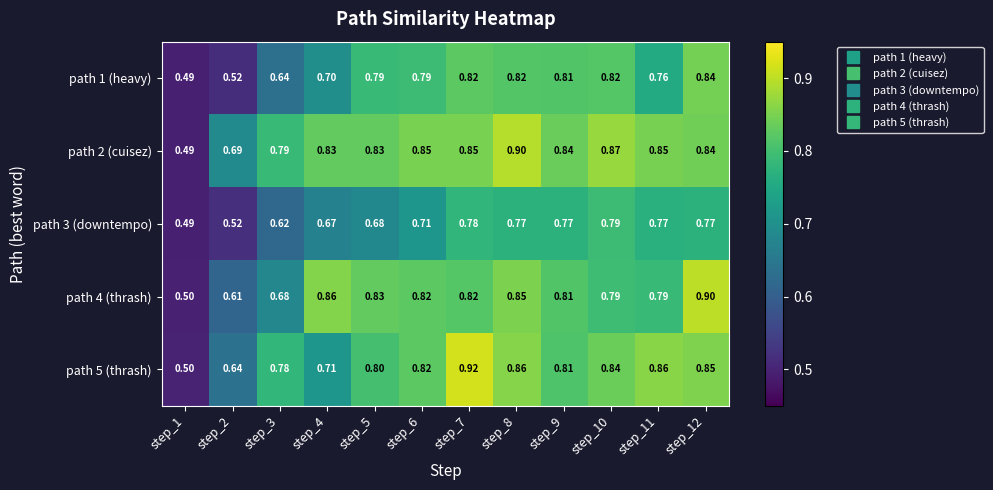

Reading left to right, extract all data points from this chart.

path 1 (heavy): step_1=0.5	step_2=0.5	step_3=0.6	step_4=0.7	step_5=0.8	step_6=0.8	step_7=0.8	step_8=0.8	step_9=0.8	step_10=0.8	step_11=0.8	step_12=0.8
path 2 (cuisez): step_1=0.5	step_2=0.7	step_3=0.8	step_4=0.8	step_5=0.8	step_6=0.8	step_7=0.8	step_8=0.9	step_9=0.8	step_10=0.9	step_11=0.8	step_12=0.8
path 3 (downtempo): step_1=0.5	step_2=0.5	step_3=0.6	step_4=0.7	step_5=0.7	step_6=0.7	step_7=0.8	step_8=0.8	step_9=0.8	step_10=0.8	step_11=0.8	step_12=0.8
path 4 (thrash): step_1=0.5	step_2=0.6	step_3=0.7	step_4=0.9	step_5=0.8	step_6=0.8	step_7=0.8	step_8=0.8	step_9=0.8	step_10=0.8	step_11=0.8	step_12=0.9
path 5 (thrash): step_1=0.5	step_2=0.6	step_3=0.8	step_4=0.7	step_5=0.8	step_6=0.8	step_7=0.9	step_8=0.9	step_9=0.8	step_10=0.8	step_11=0.9	step_12=0.8